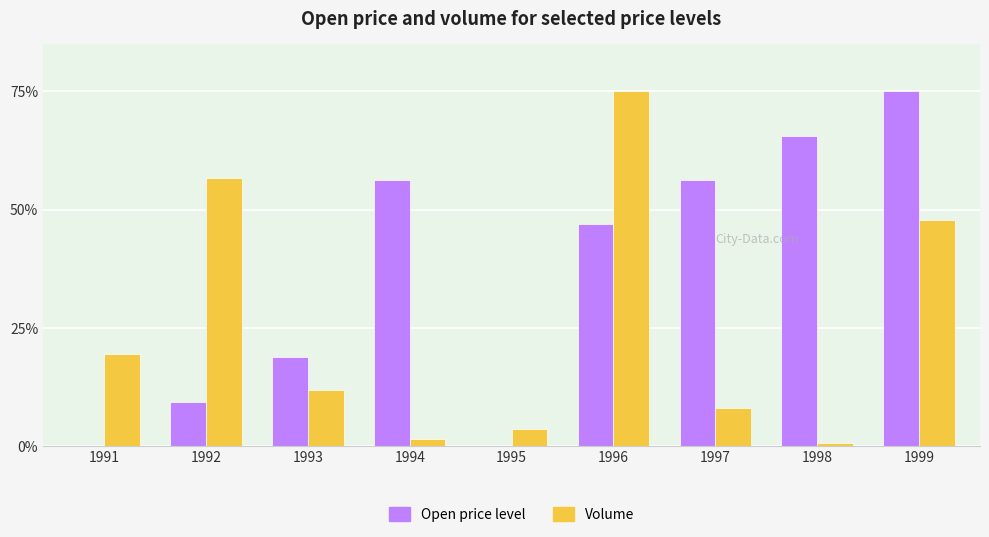

How many data points does each series have?

9